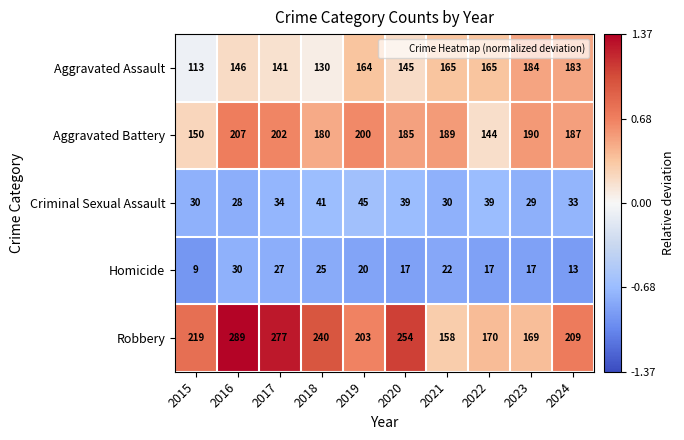

The Criminal Sexual Assault series shows 15 at 2018. True or false?

False